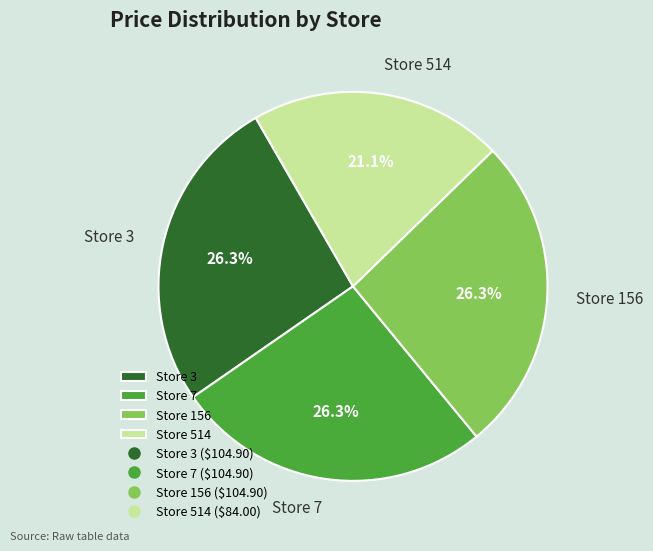

To the nearest percent, what is the difference between the largest and smallest slice percentages?

5%